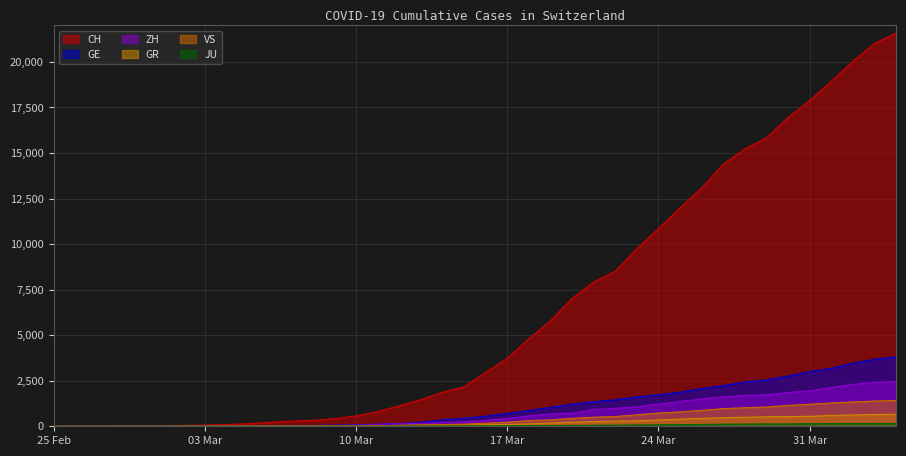

Rank the series by their maximum value, from highest to lowest.

CH, GE, ZH, VS, GR, JU